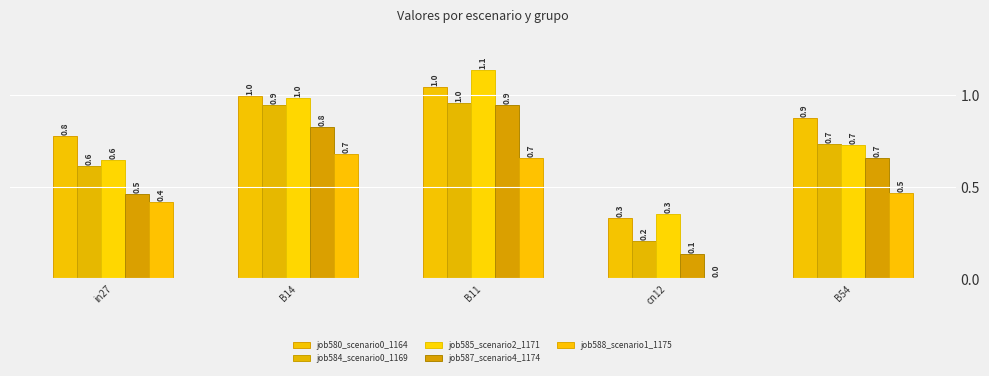

The value of job587_scenario4_1174 at in27 is 0.7. True or false?

False